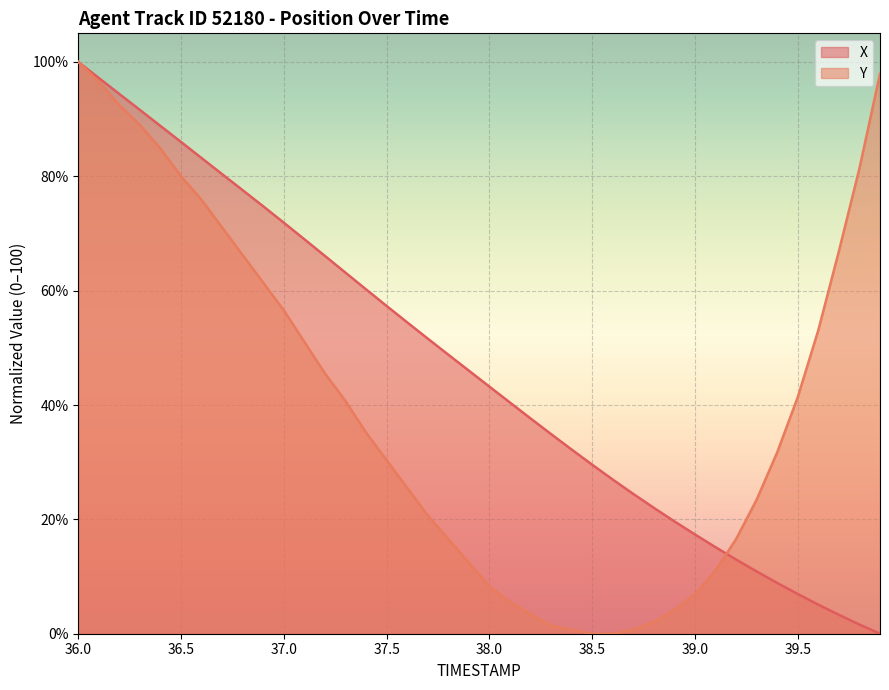

How many categories are shown in the chart?

40